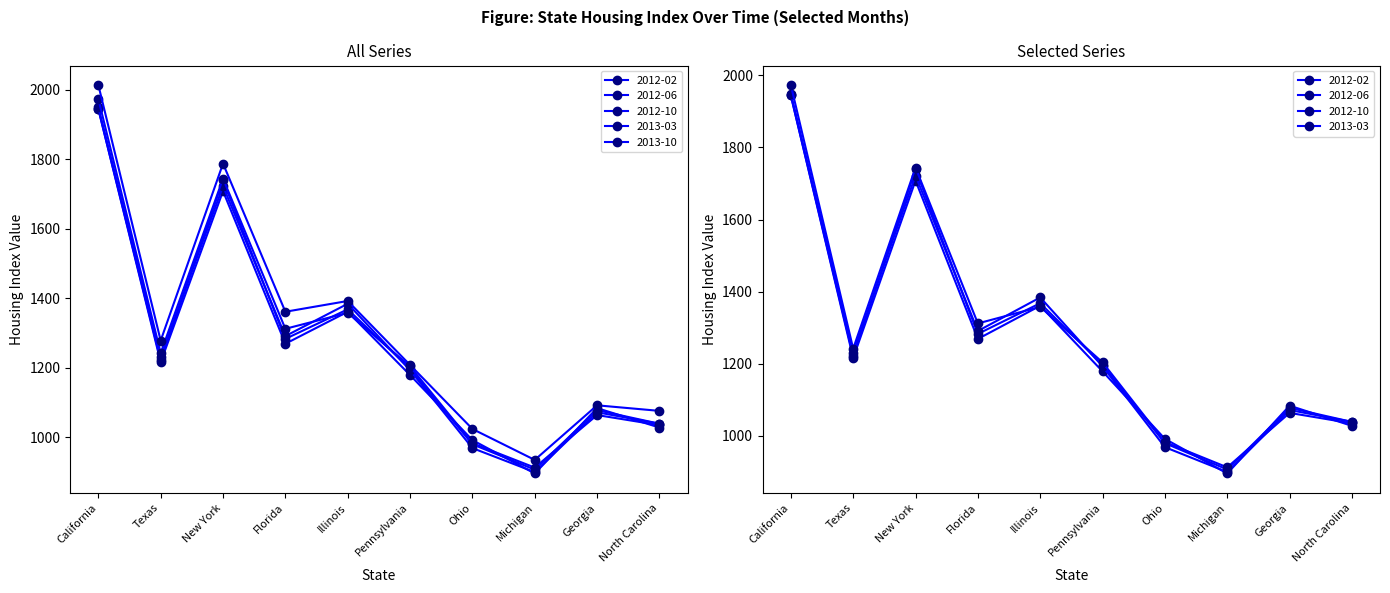

What is the label of the 2nd point from the right?

Georgia